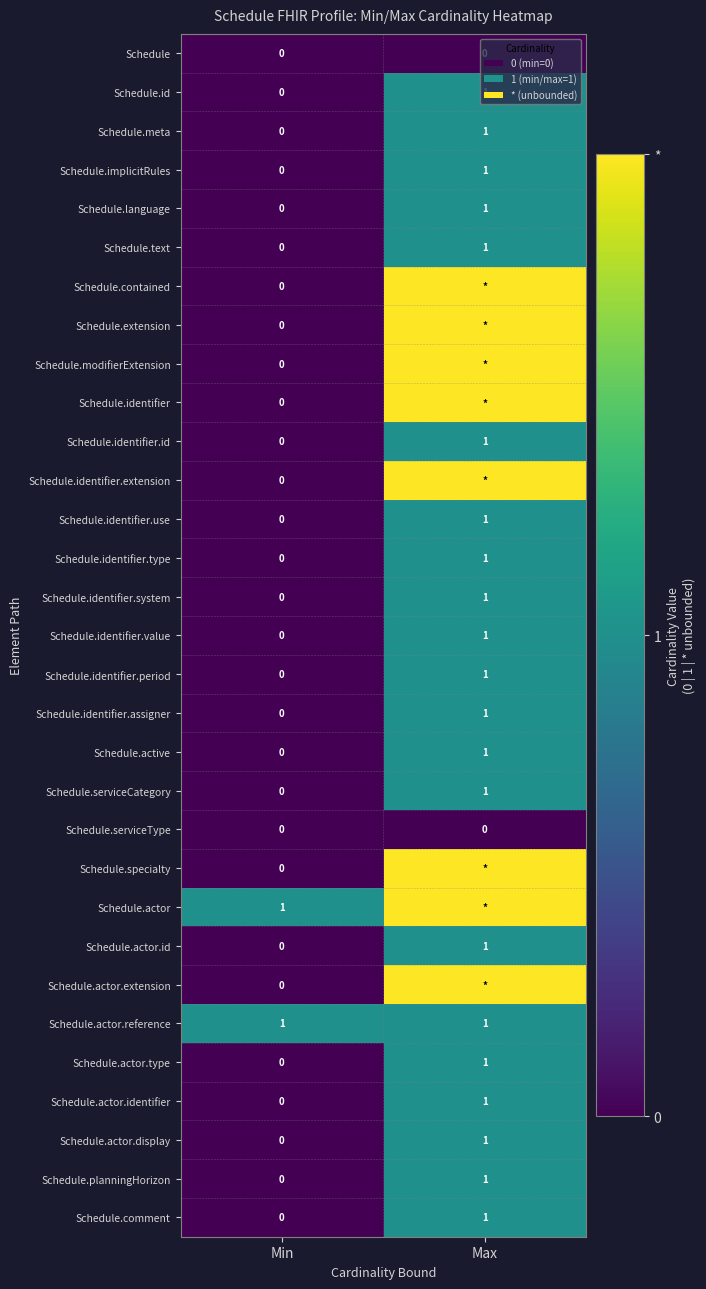

At which label is Schedule.id closest to 0?

Min